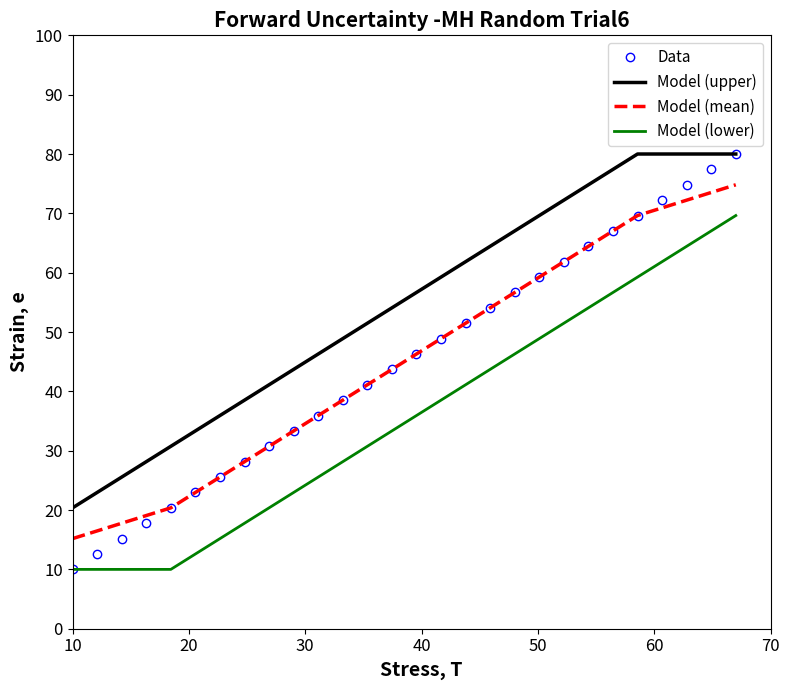

True or false: Model (upper) and Model (mean) intersect in this chart.

False